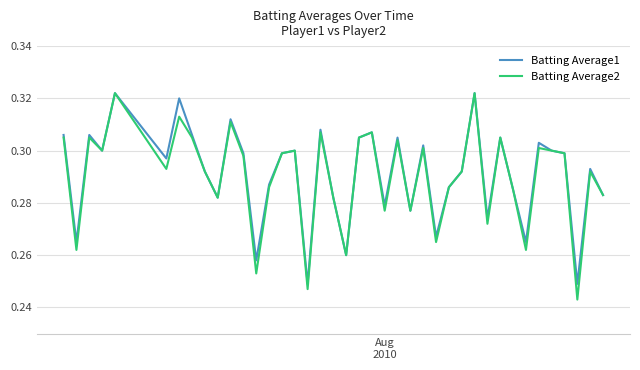

Which series has the largest range (max minus min)?

Batting Average2